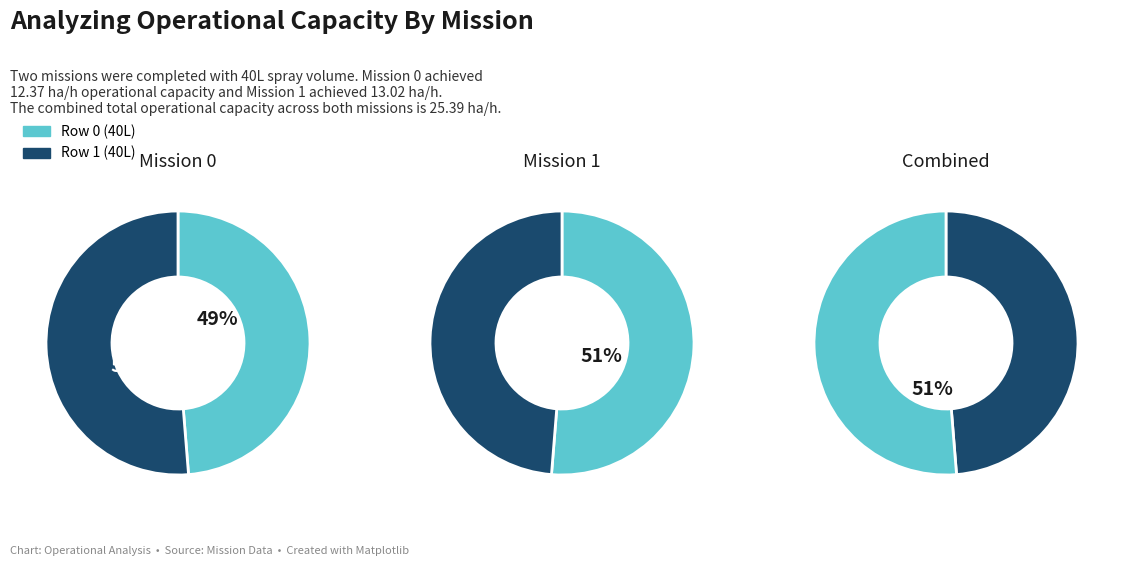

Is it true that Row 1 is 51% of the pie?

True